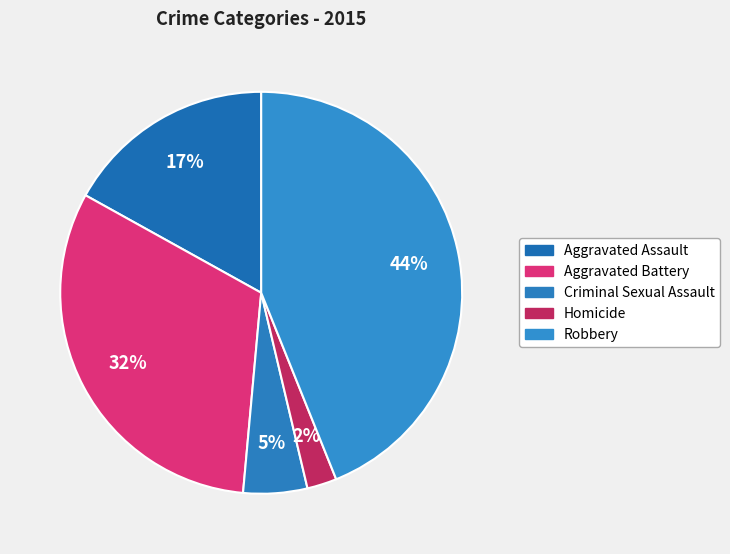

To the nearest percent, what is the difference between the largest and smallest slice percentages?

42%